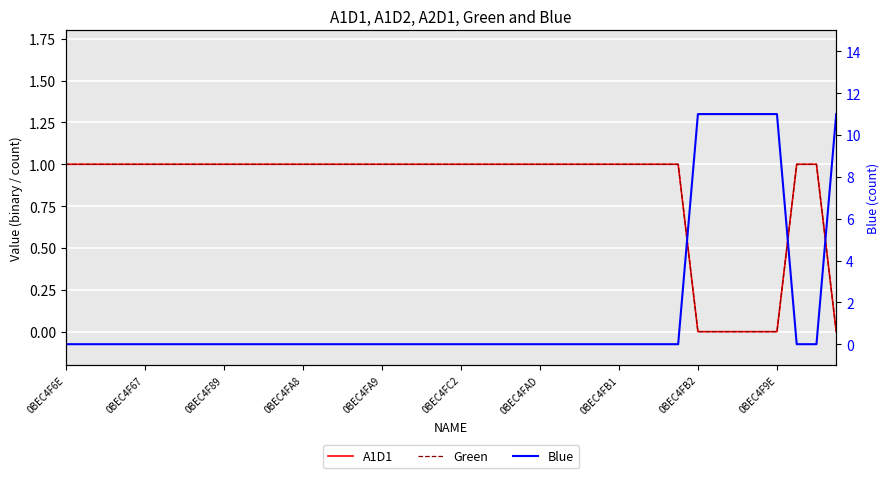

The Blue series shows 0 at 15. True or false?

True